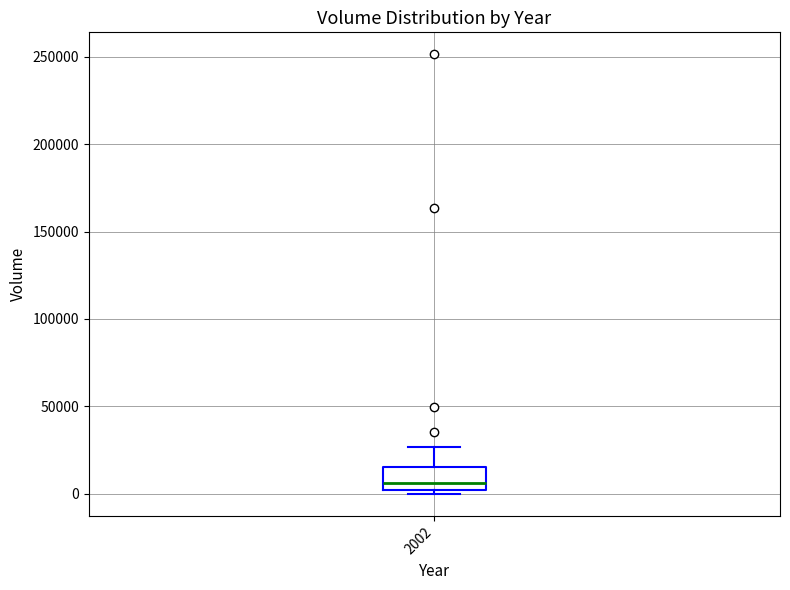

Read this box plot against the y-axis: the position of the median line, the range covered by the box, and the ends of both whiskers. The values are not printed on the chart, so give them approximately, as read against the axis.

median 5000, box 0 to 15000, whiskers 0 (just below the box's lower edge) to 25000